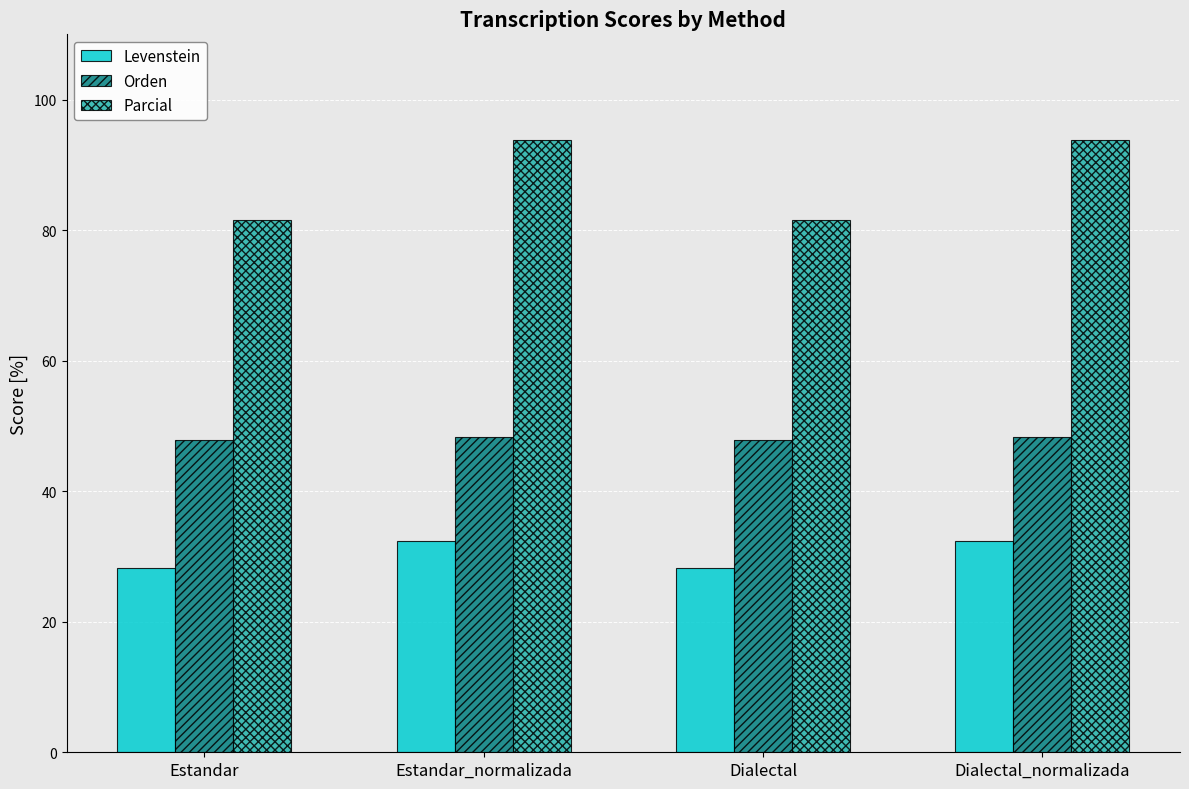

Which series has the largest range (max minus min)?

Parcial